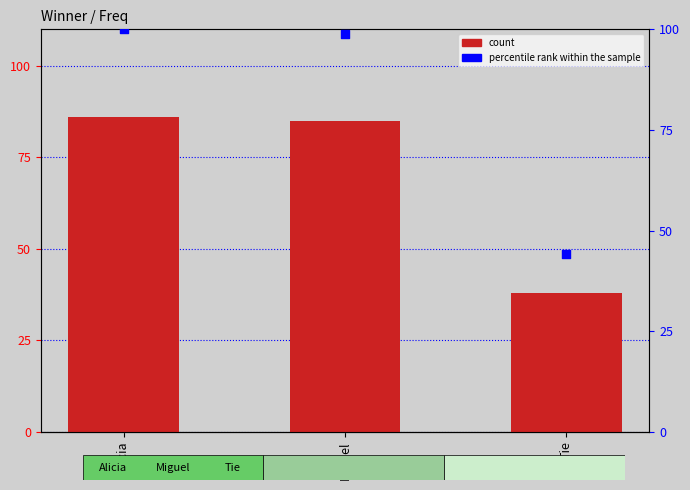

What is the total value across all series at Tie?

82.2